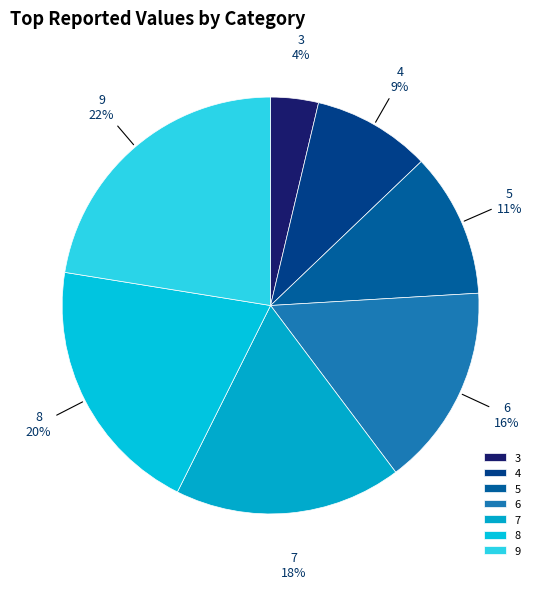

What percentage is the 4 slice, to the nearest percent?

9%